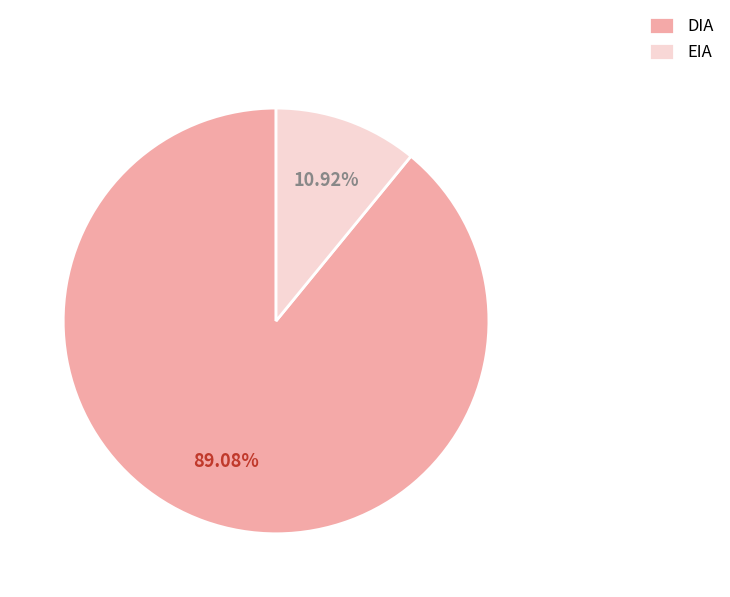

What percentage is the EIA slice, to the nearest percent?

11%